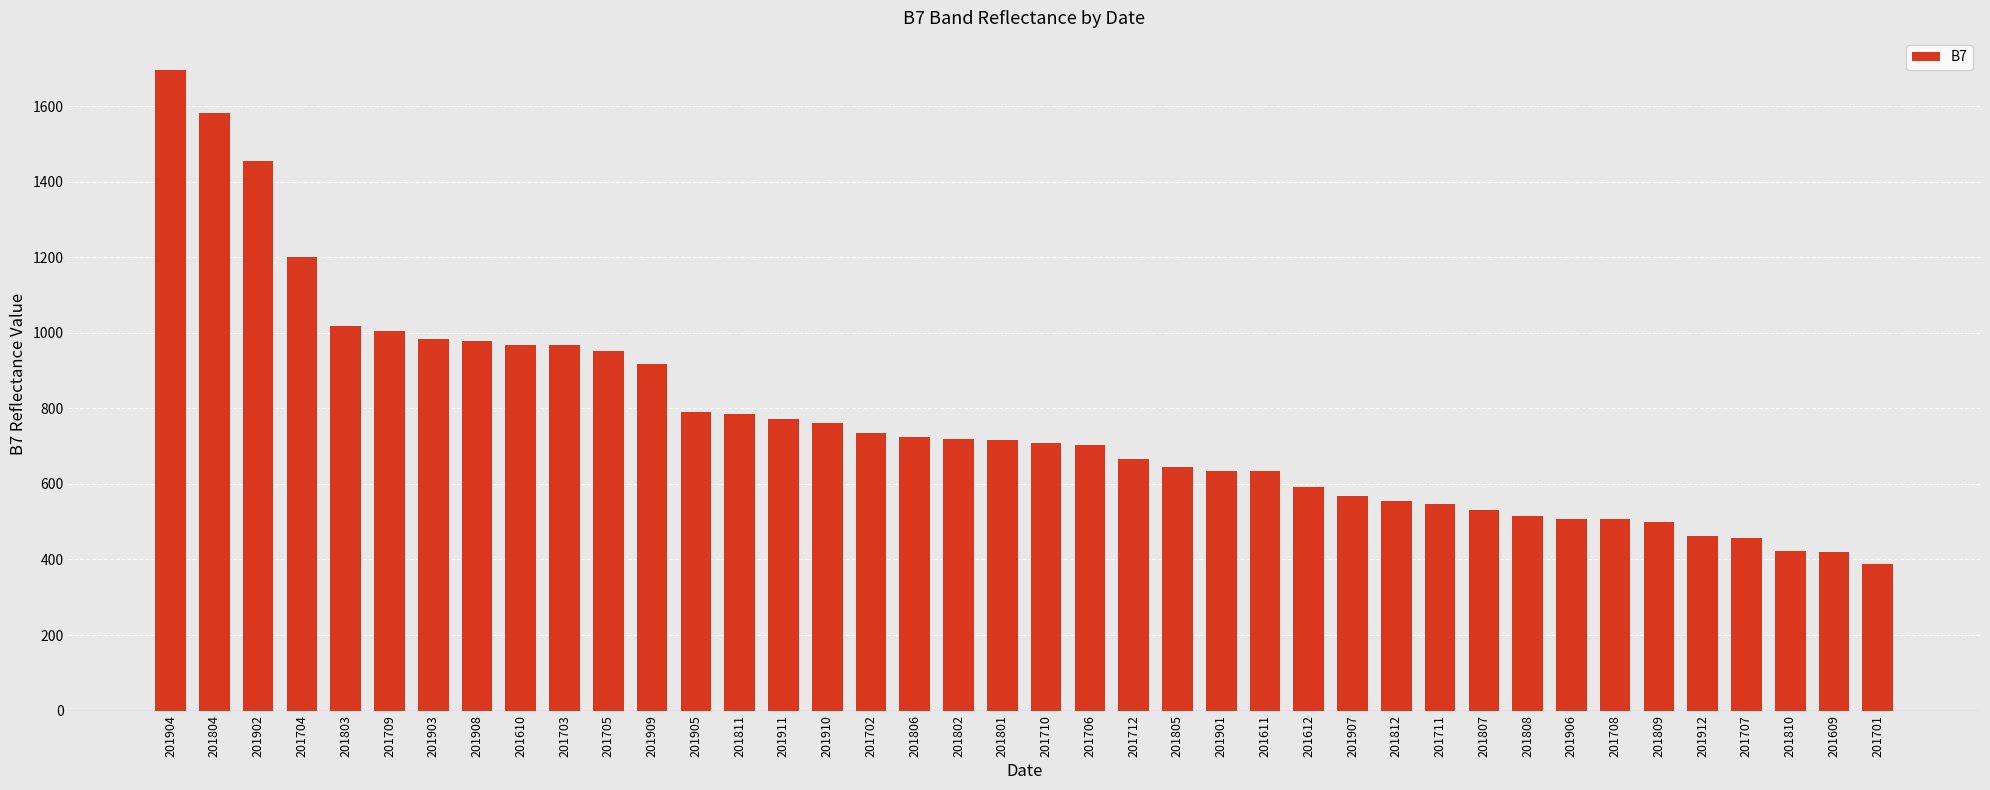

Is it true that the value at 201712 is 667?

True